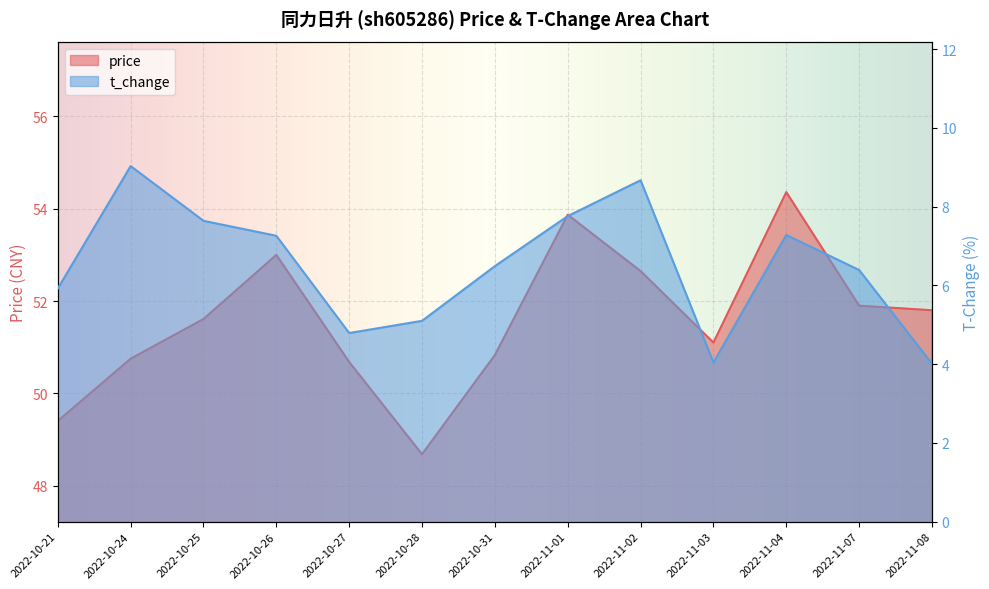

Reading left to right, extract all data points from this chart.

price: 2022-10-21=49.4	2022-10-24=50.8	2022-10-25=51.6	2022-10-26=53.0	2022-10-27=50.7	2022-10-28=48.7	2022-10-31=50.8	2022-11-01=53.9	2022-11-02=52.6	2022-11-03=51.1	2022-11-04=54.4	2022-11-07=51.9	2022-11-08=51.8
t_change: 2022-10-21=5.9	2022-10-24=9.0	2022-10-25=7.6	2022-10-26=7.3	2022-10-27=4.8	2022-10-28=5.1	2022-10-31=6.5	2022-11-01=7.8	2022-11-02=8.7	2022-11-03=4.0	2022-11-04=7.3	2022-11-07=6.4	2022-11-08=4.0